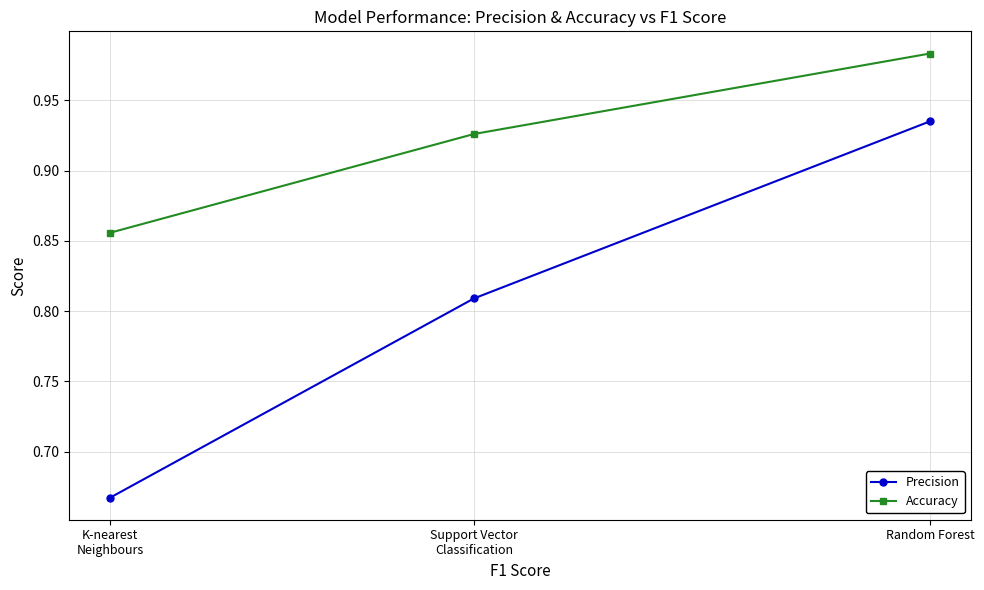

Which series has the widest spread of values?

Precision